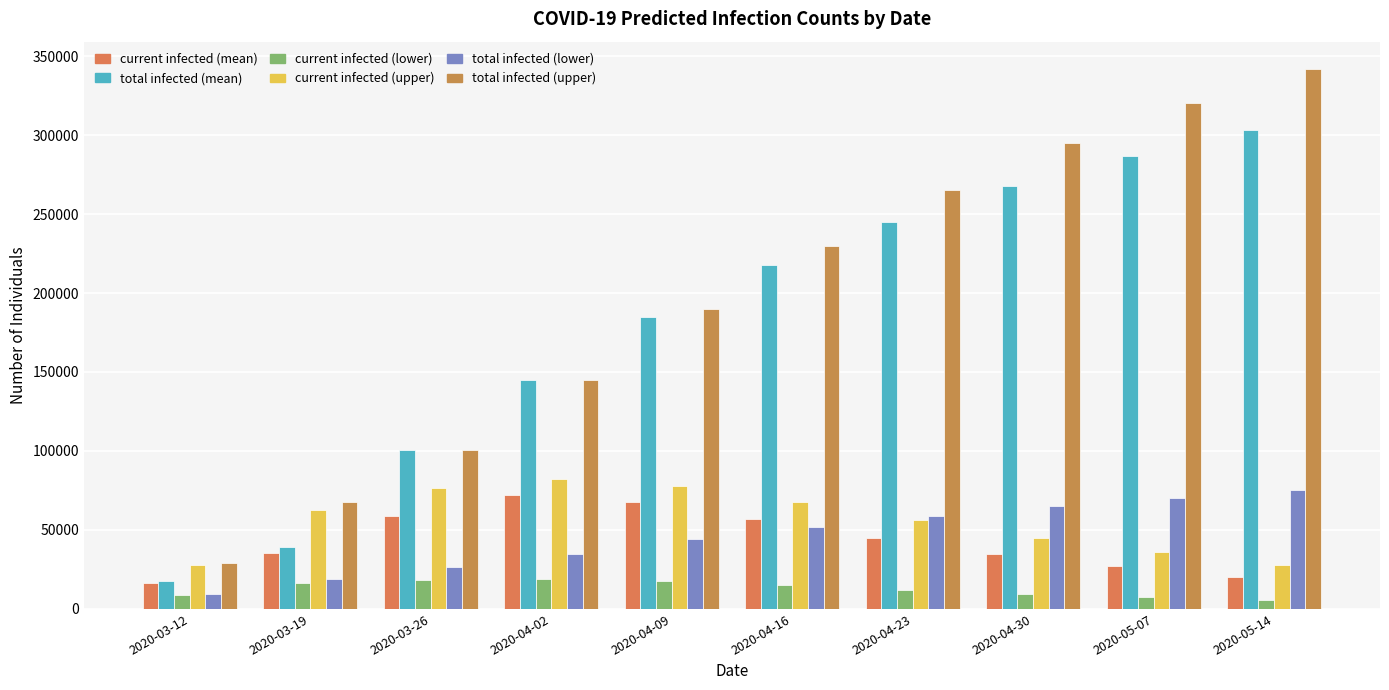

What is the difference between the current infected (upper) values at 2020-03-19 and 2020-05-14?

34529